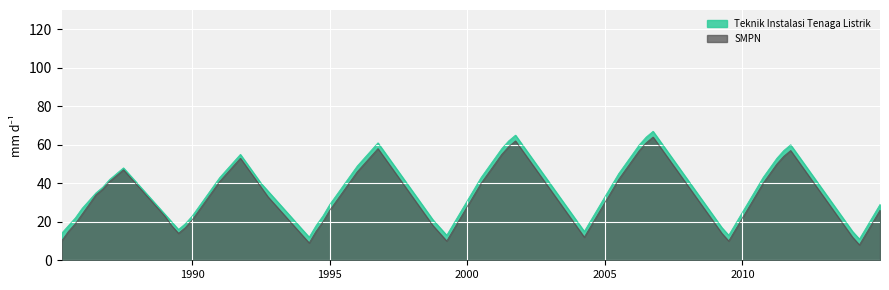

Which series has the largest total across all categories?

Teknik Instalasi Tenaga Listrik